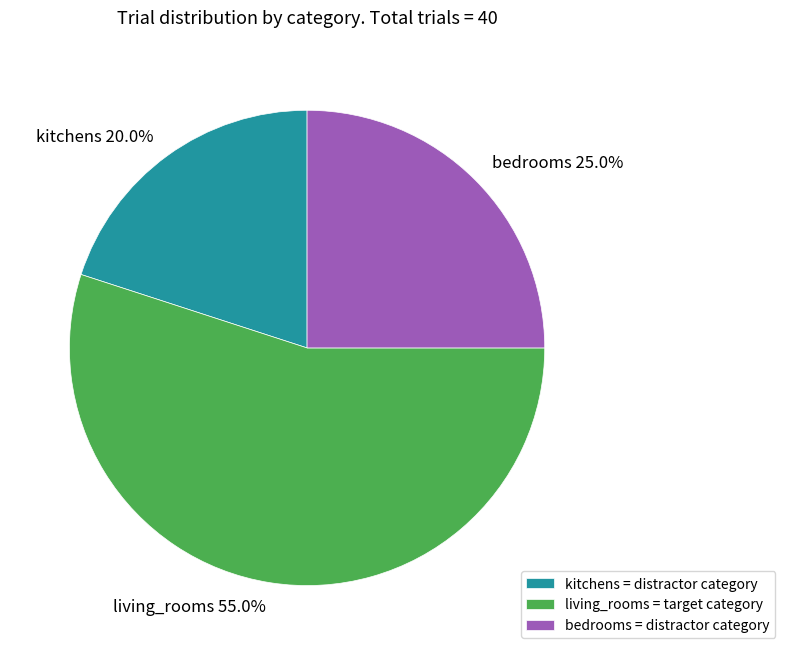

How many segments does this pie chart have?

3